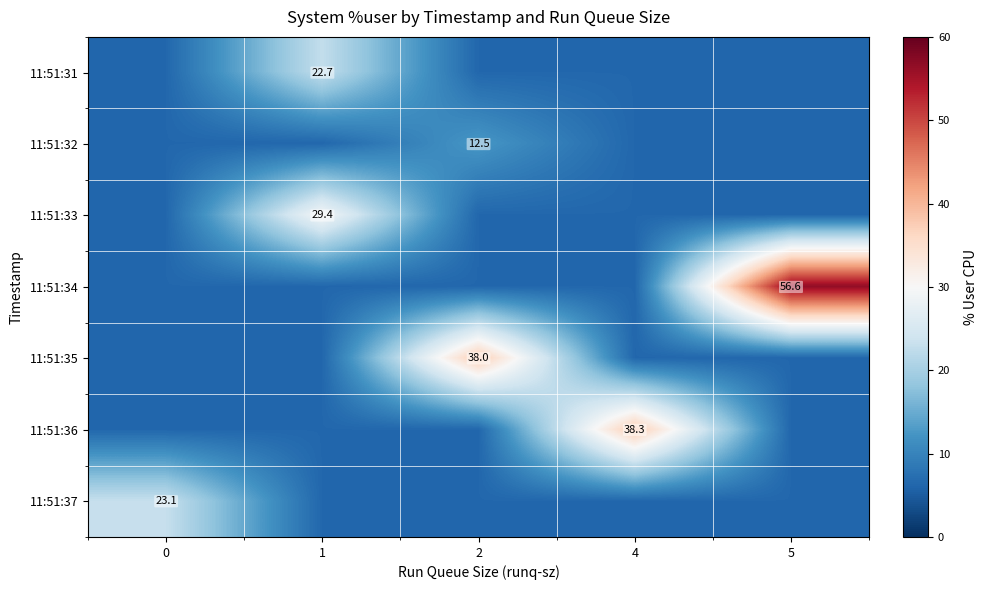

The row_5 series shows 53.5 at 4. True or false?

False